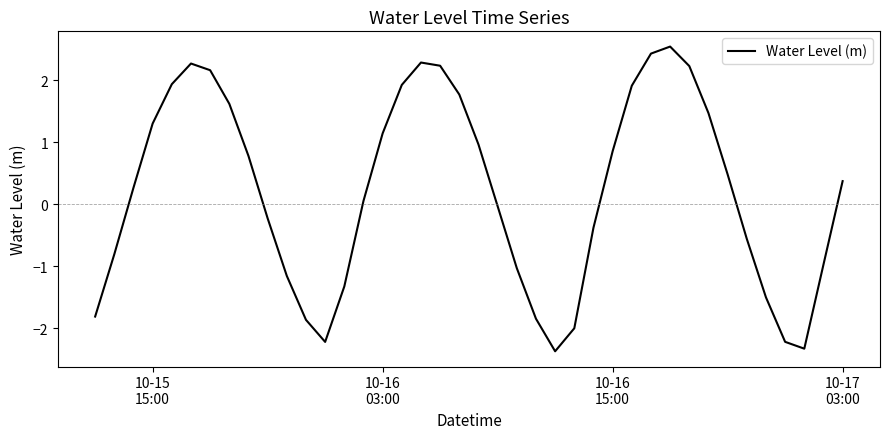

What is the smallest value displayed?

-2.4